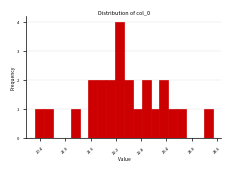

Around what value on the x-axis is the tallest bar? Give the approximate position of its centre, as read against the axis.

22.3